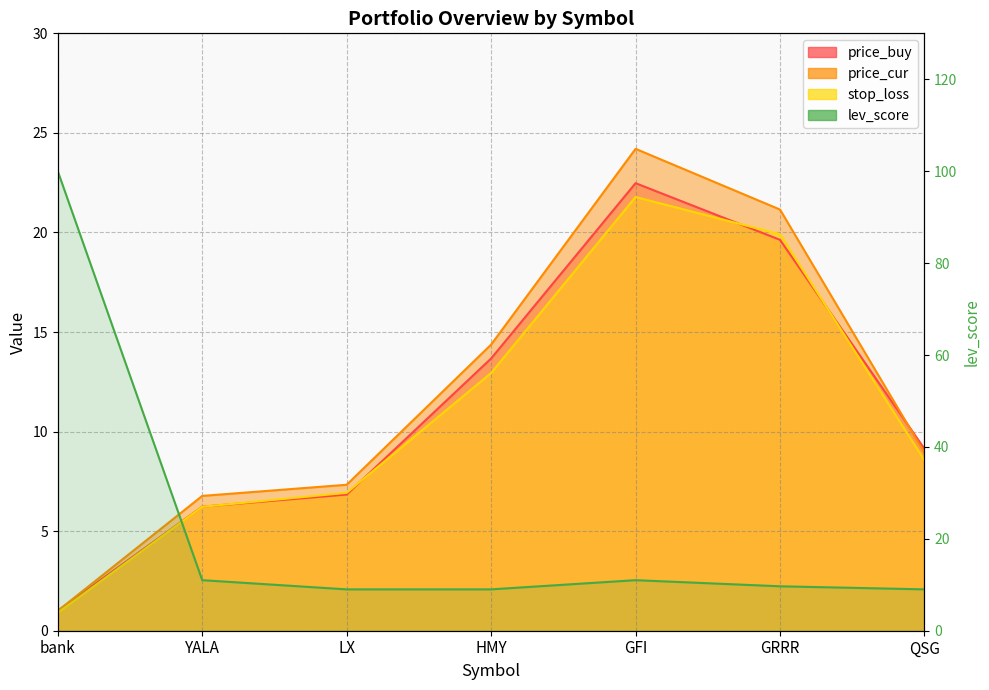

What is the smallest value displayed?

0.9